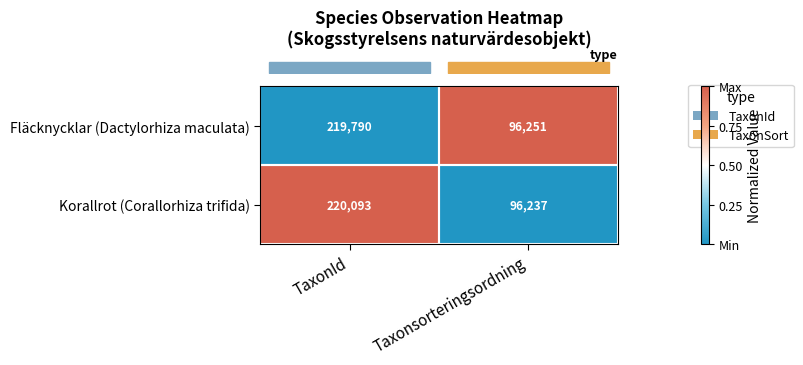

Read the Fläcknycklar (Dactylorhiza maculata) value at Taxonsorteringsordning.

96251